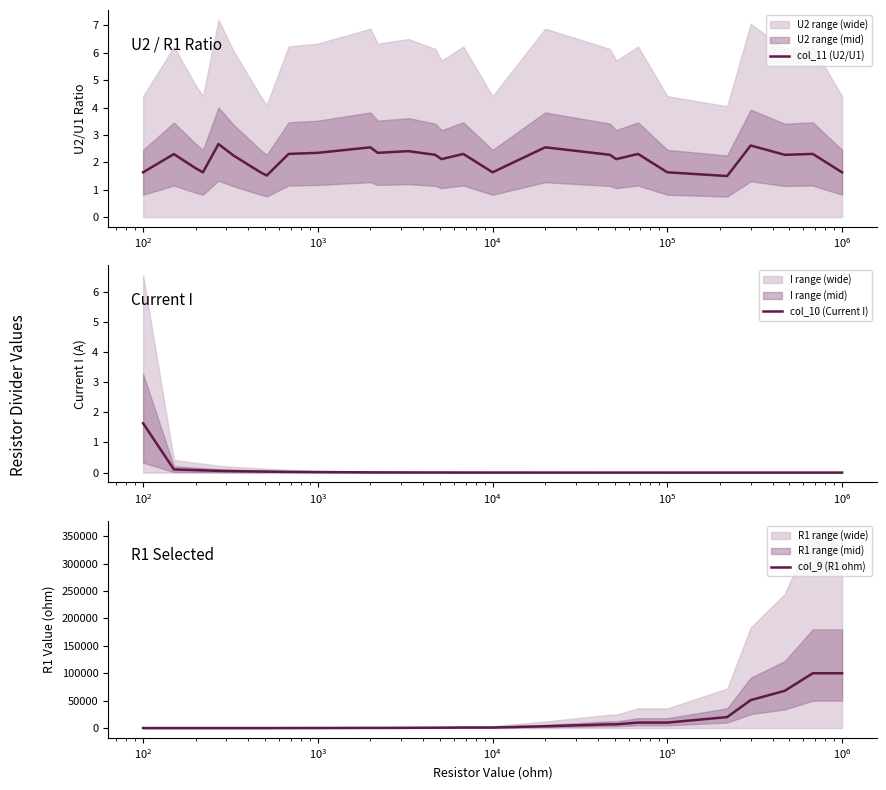

True or false: col_10 (Current I) and col_11 (U2/U1) cross at least once.

False